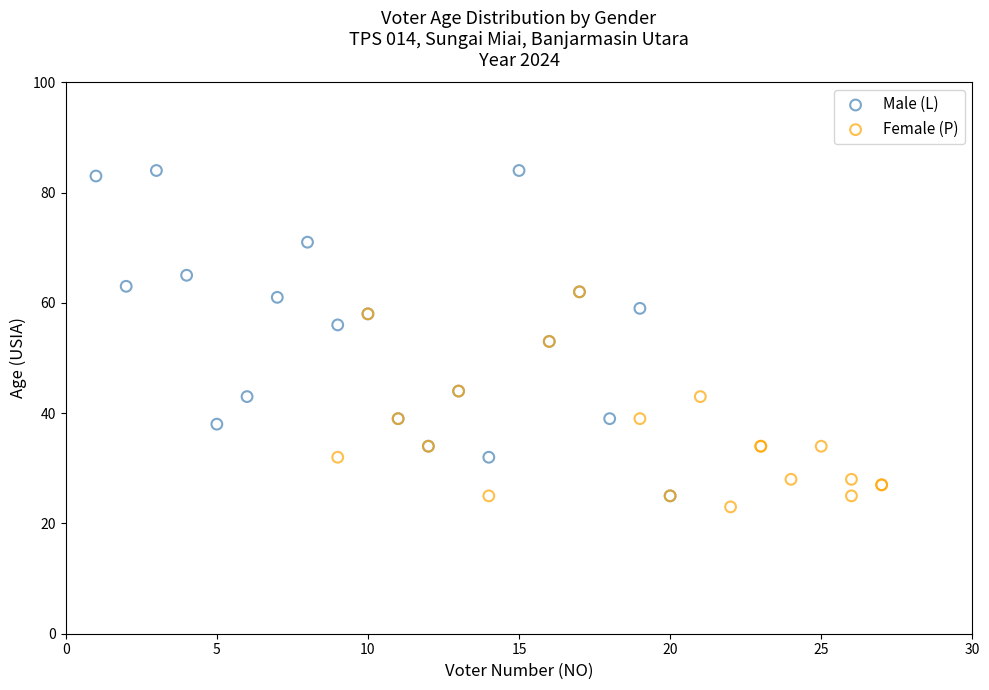

Which series has the largest Y range (max minus min)?

Male (L)